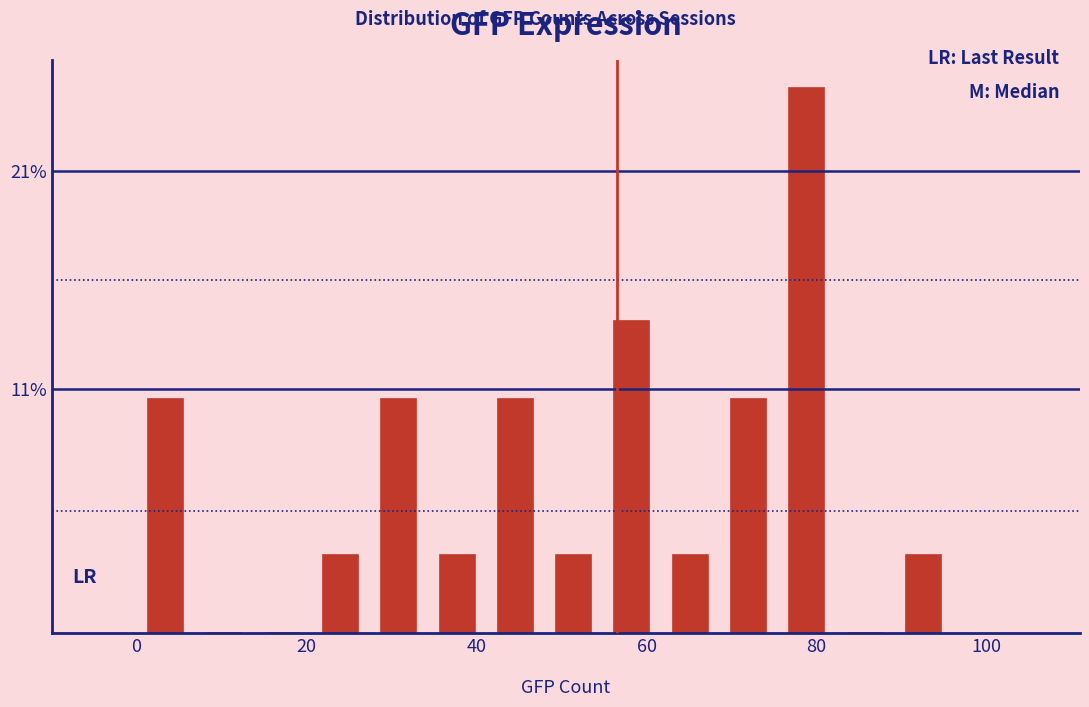

Around what value on the x-axis is the tallest bar? Give the approximate position of its centre, as read against the axis.

78